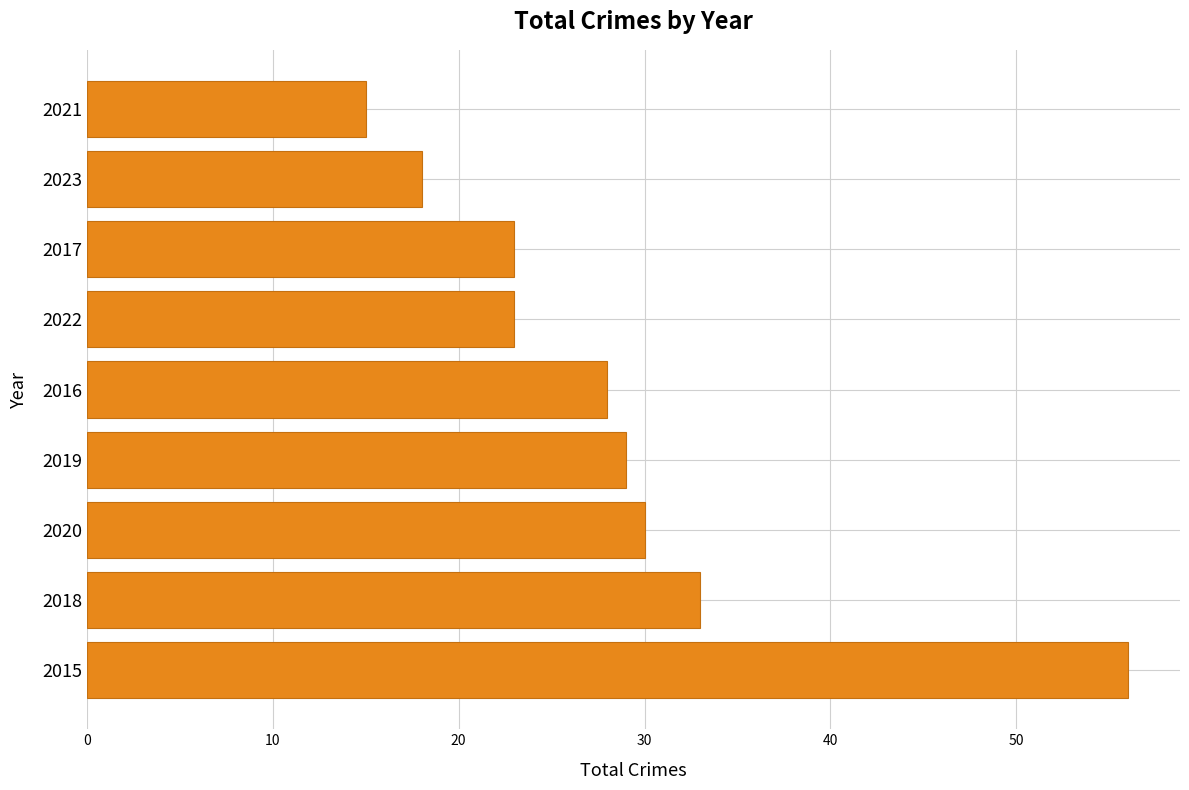

True or false: the data shows 15 at 2021.

True